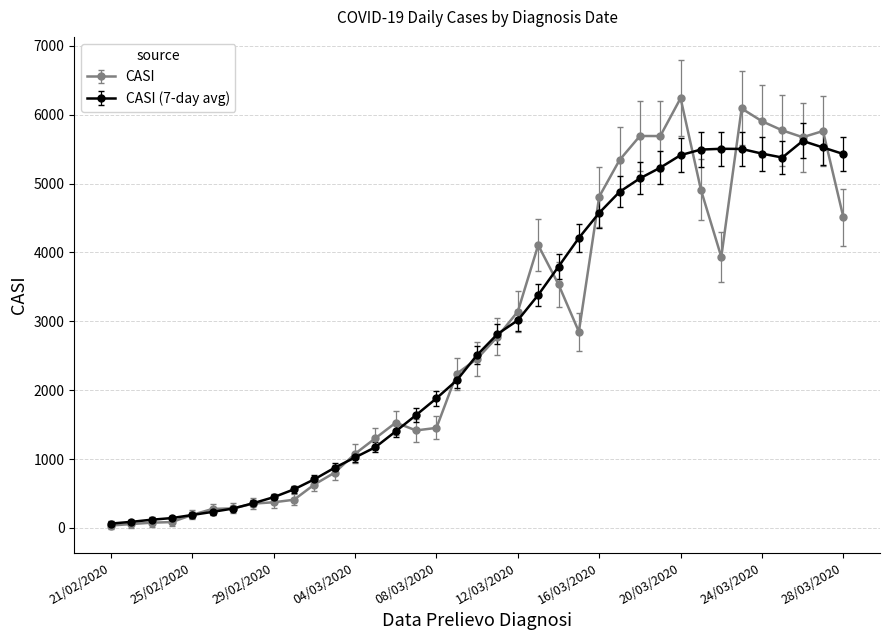

How many values in the CASI series are below 2457?

18